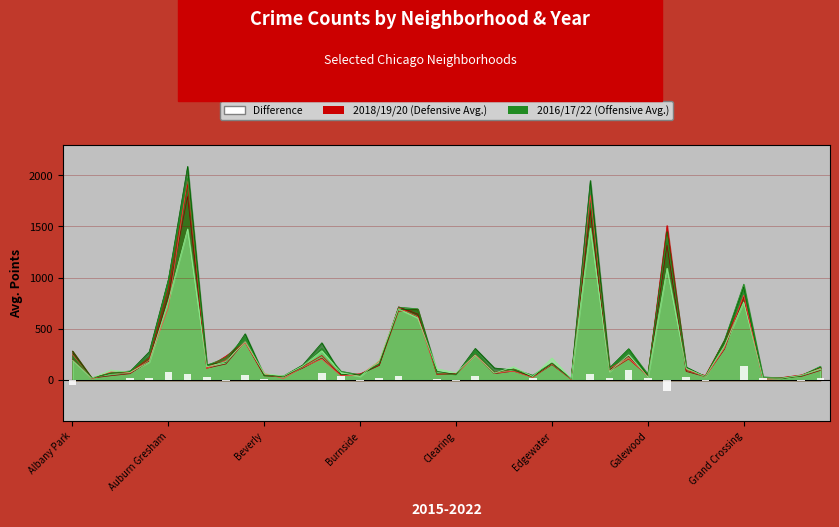

How many bars are there in total?

40